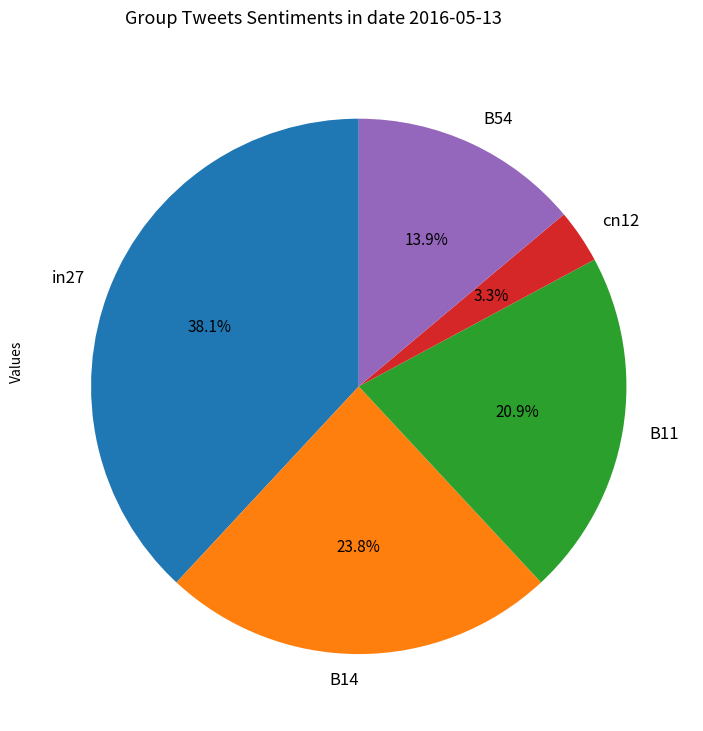

Does any single category account for the majority?

No